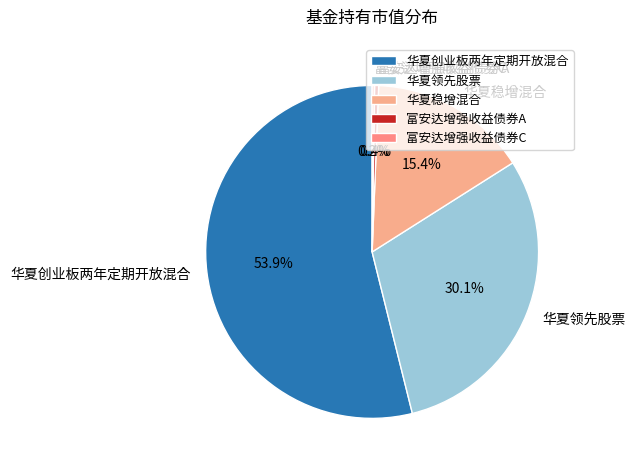

Which slice represents more than half of the pie?

华夏创业板两年定期开放混合